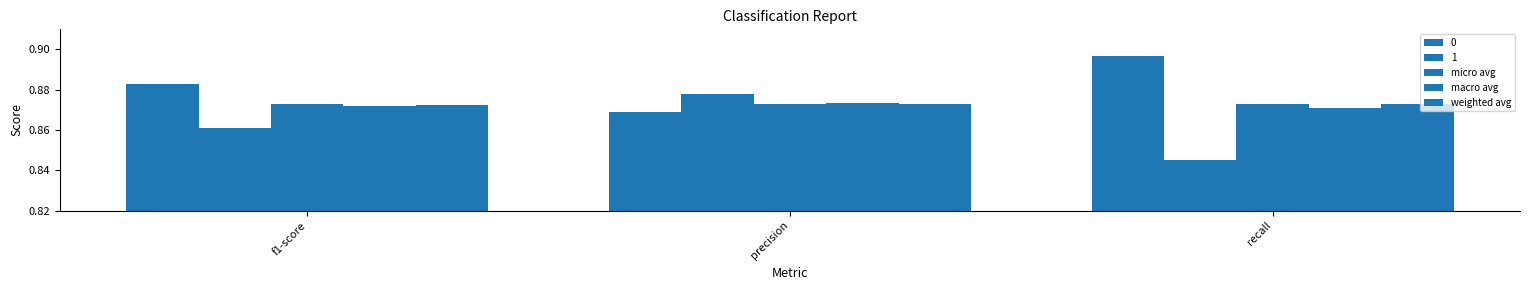

How many series are shown in this chart?

5